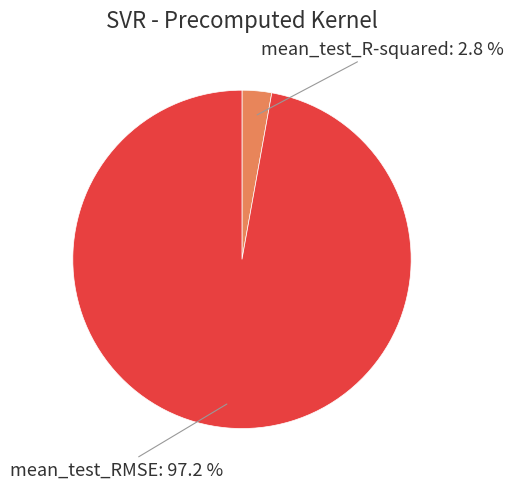

Is there any slice that represents more than half of the pie?

Yes